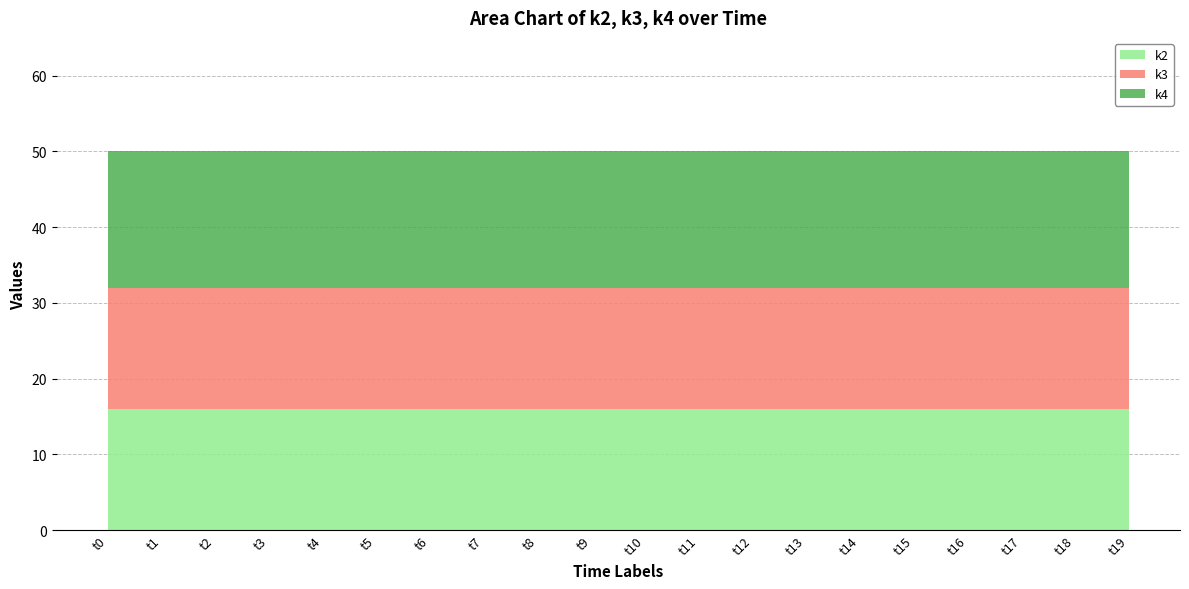

True or false: k4 and k2 cross at least once.

False